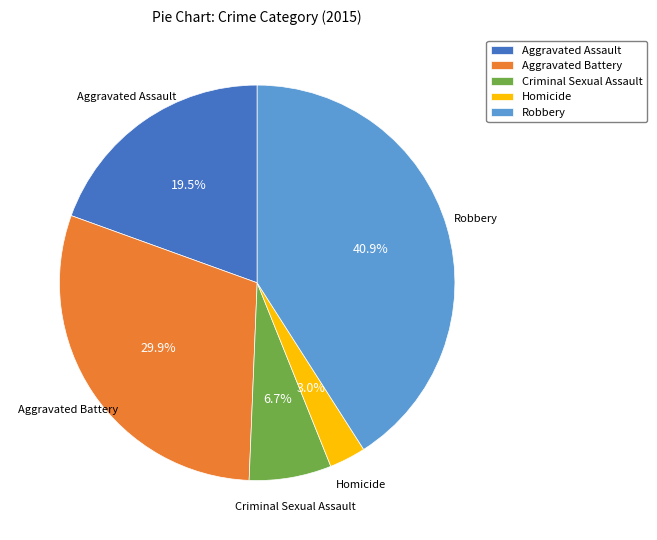

Does any single category account for the majority?

No